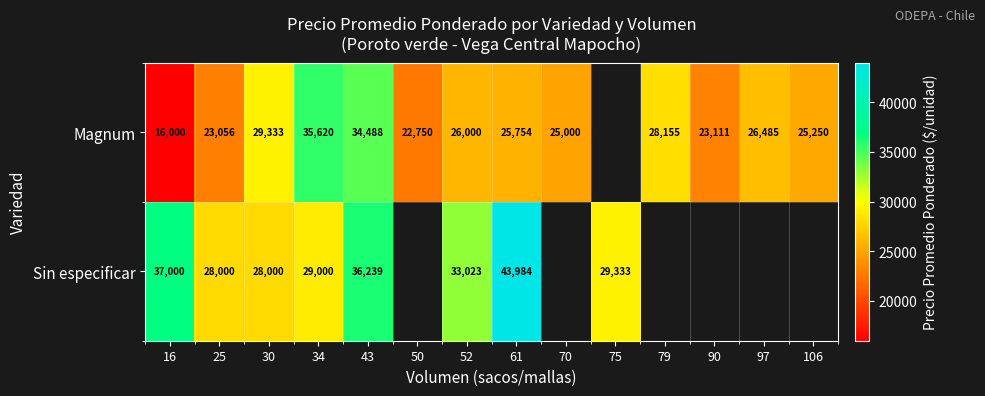

The Magnum series shows 10039 at 25. True or false?

False